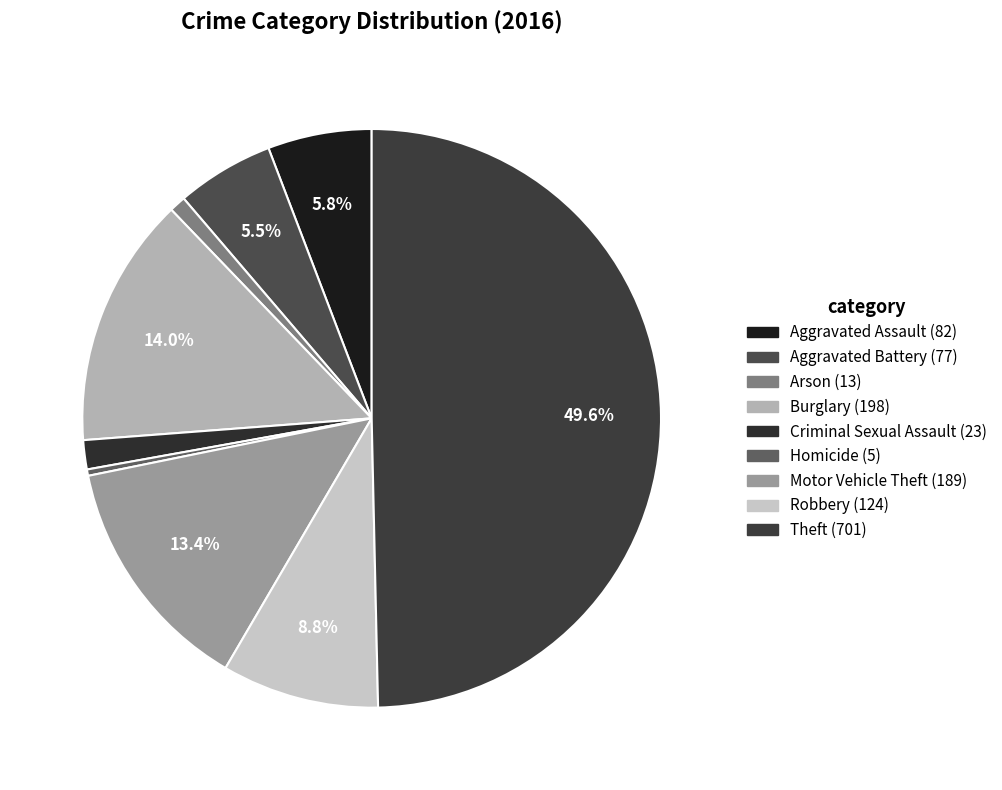

To the nearest percent, what is the difference between the largest and smallest slice percentages?

49%